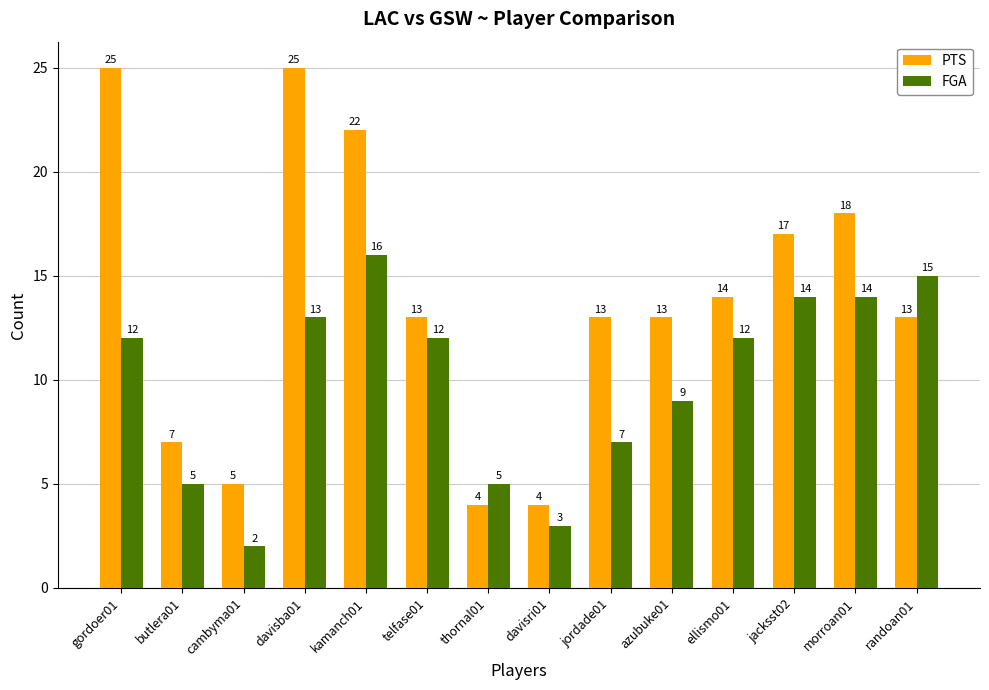

Is the value of FGA at telfase01 greater than the value of PTS at telfase01?

No